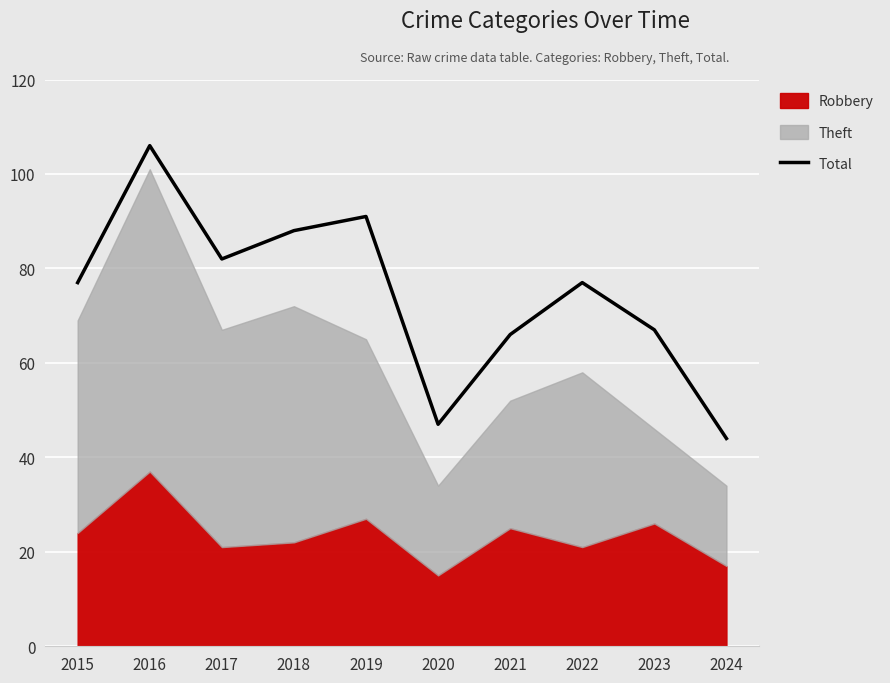

What is the change in value from 2015 to 2017?

+5